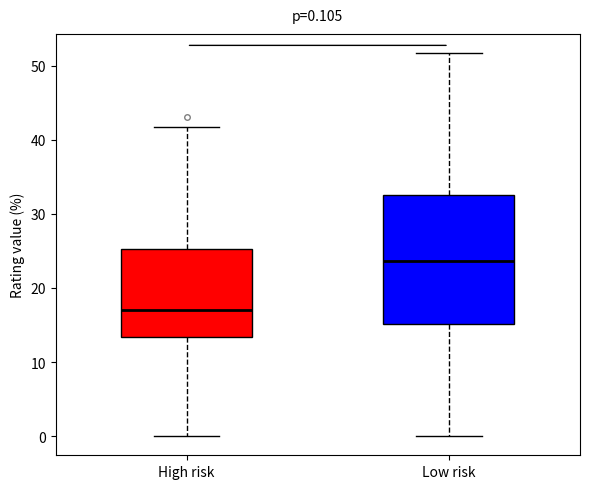

Which box's median line is the lowest?

High risk